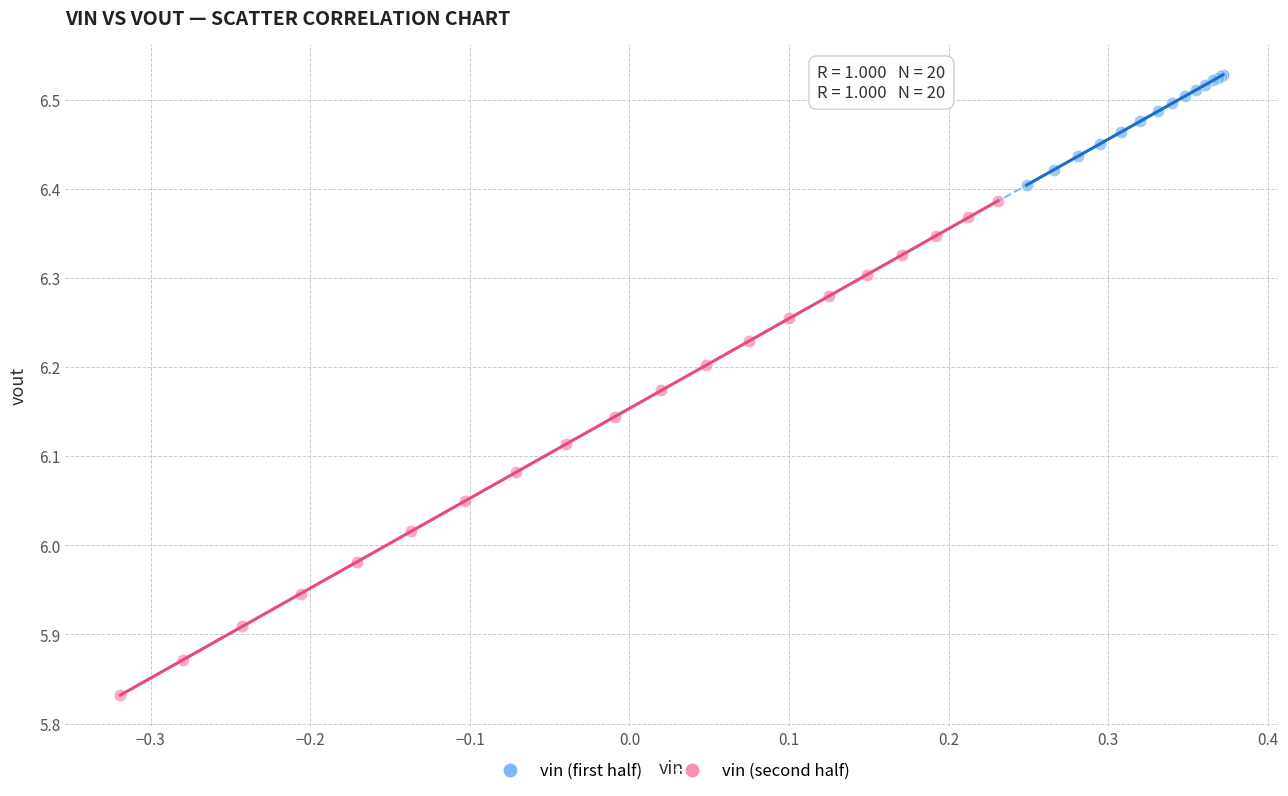

Which series has the largest Y range (max minus min)?

vin (second half)